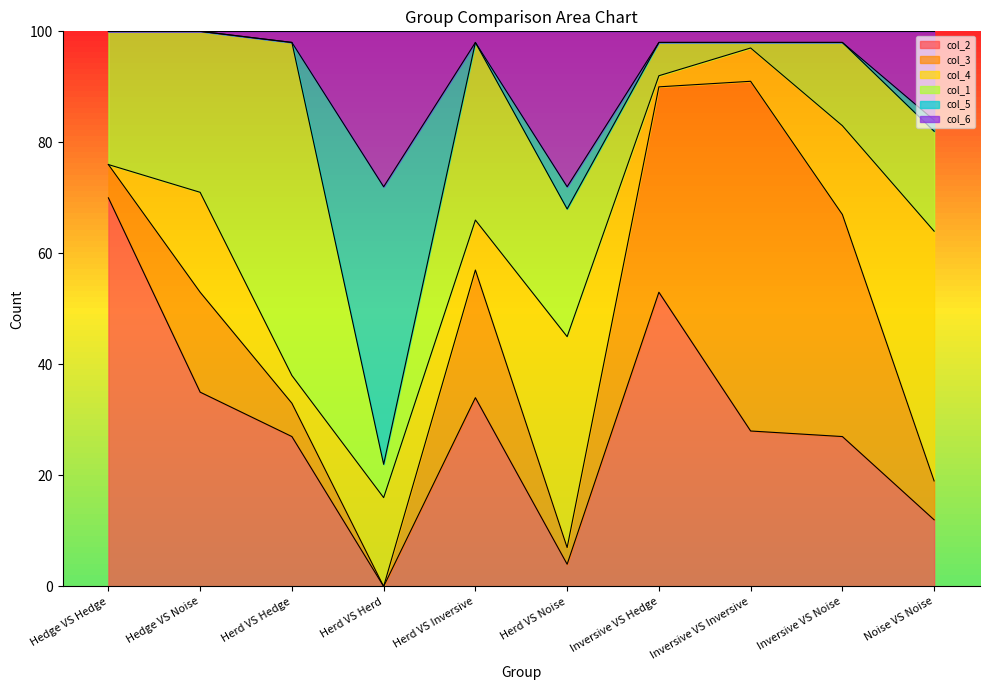

Reading left to right, transcribe all the data shown in this chart.

col_2: 70	35	27	0	34	4	53	28	27	12
col_3: 6	18	6	0	23	3	37	63	40	7
col_4: 0	18	5	16	9	38	2	6	16	45
col_1: 24	29	60	6	32	23	6	1	15	18
col_5: 0	0	0	50	0	4	0	0	0	2
col_6: 0	0	2	28	2	28	2	2	2	16